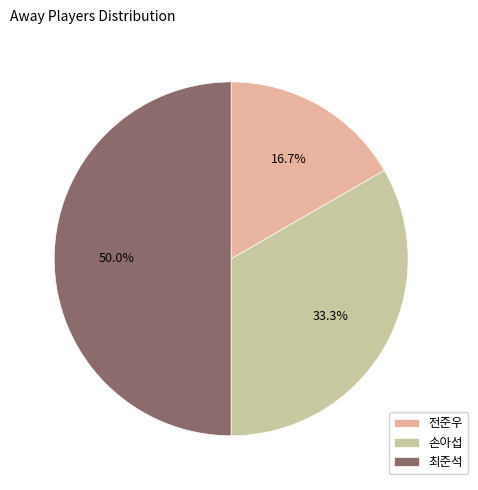

Does 전준우 account for over 50% of the chart?

No